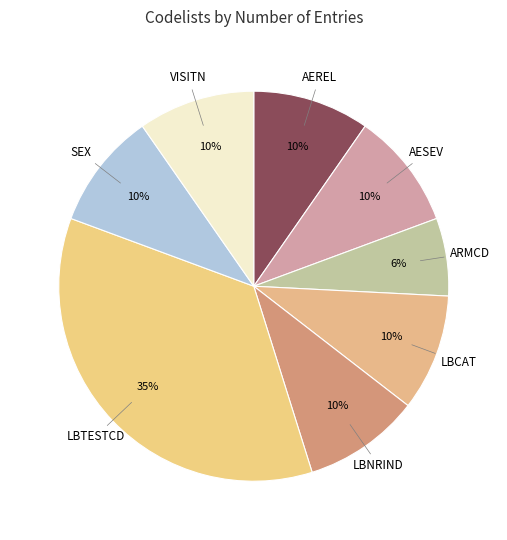

Which category has the biggest portion of the pie?

LBTESTCD